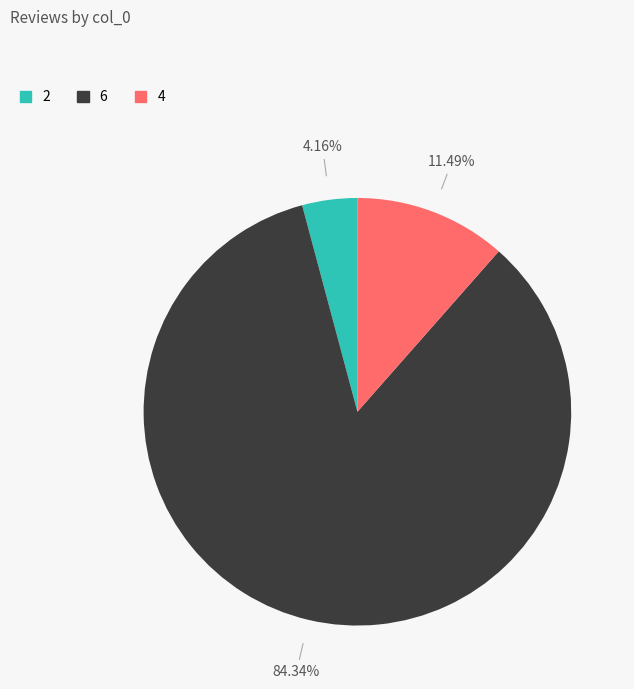

The 6 slice represents 78% of the pie. True or false?

False